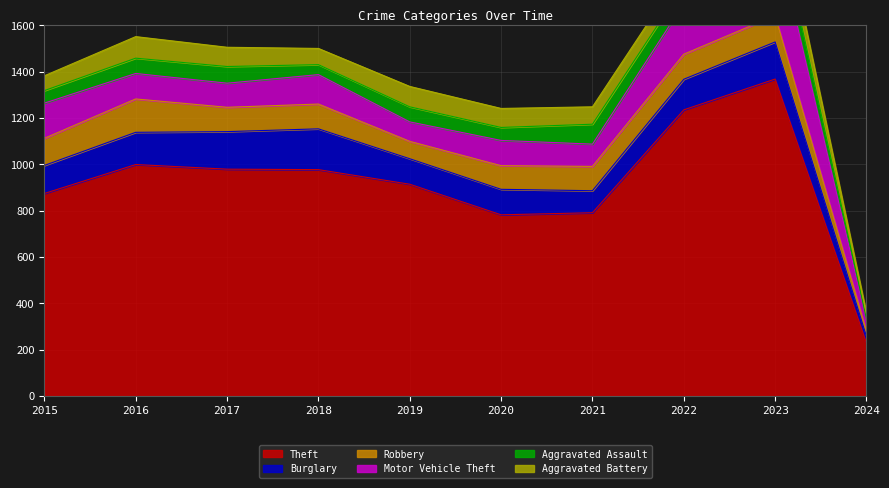

True or false: Motor Vehicle Theft and Burglary cross at least once.

True